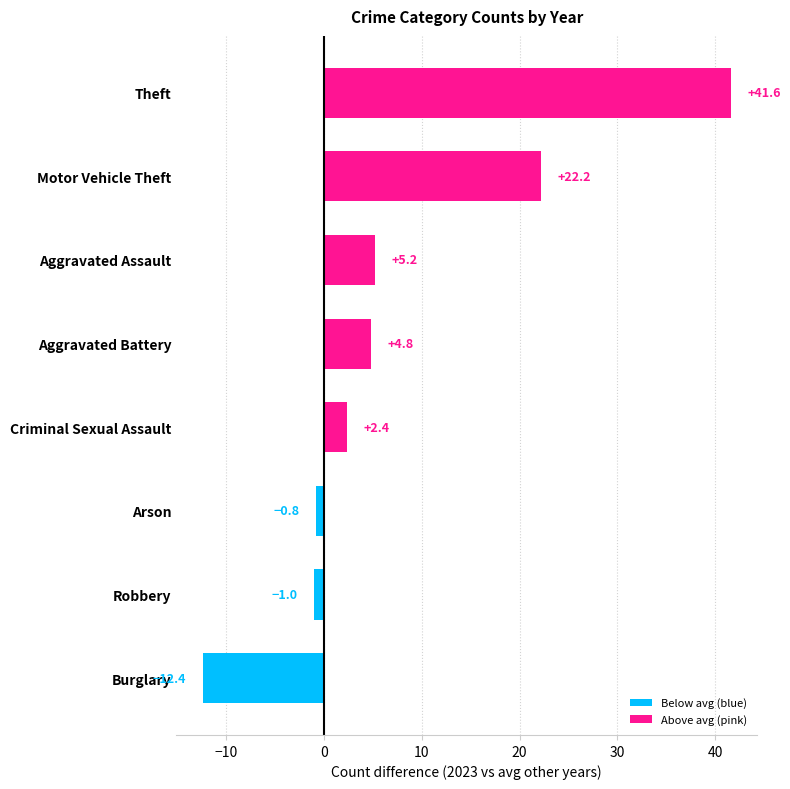

How many values are below zero?

3